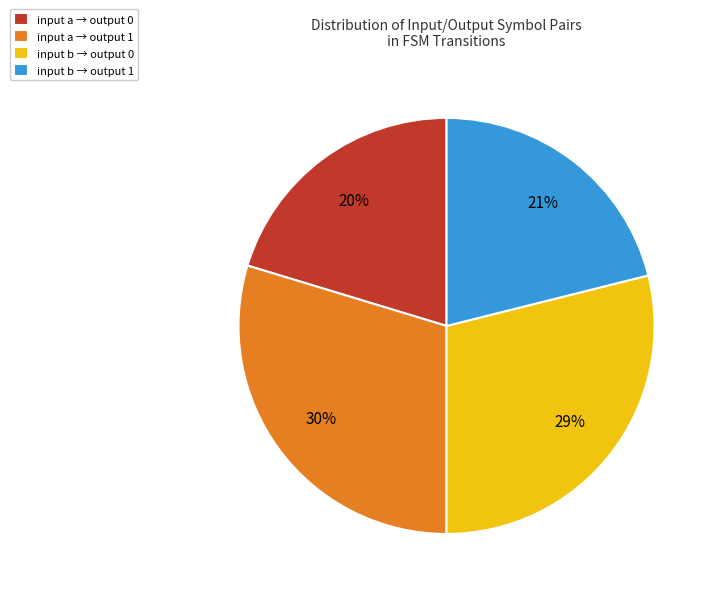

To the nearest percent, what is the combined percentage of input a → output 1 and input b → output 1?

51%